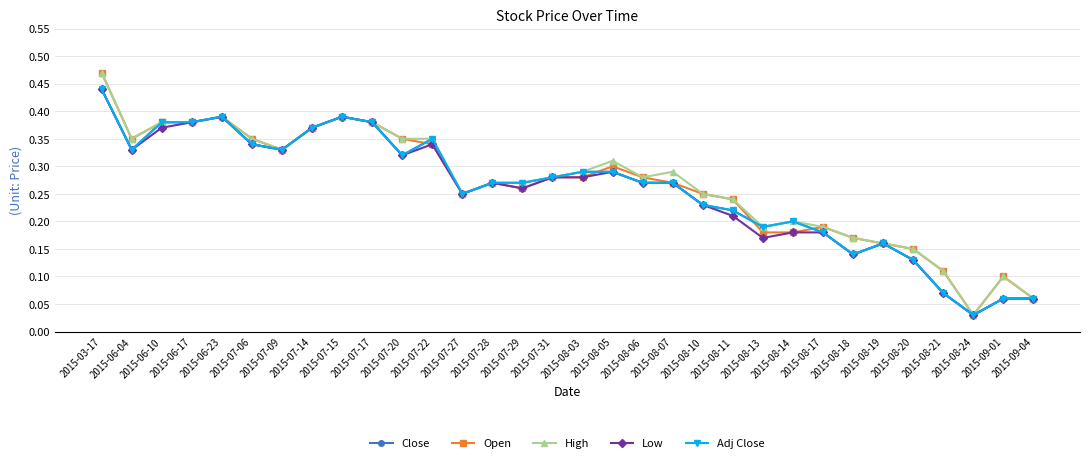

Does the chart have visible grid lines?

Yes